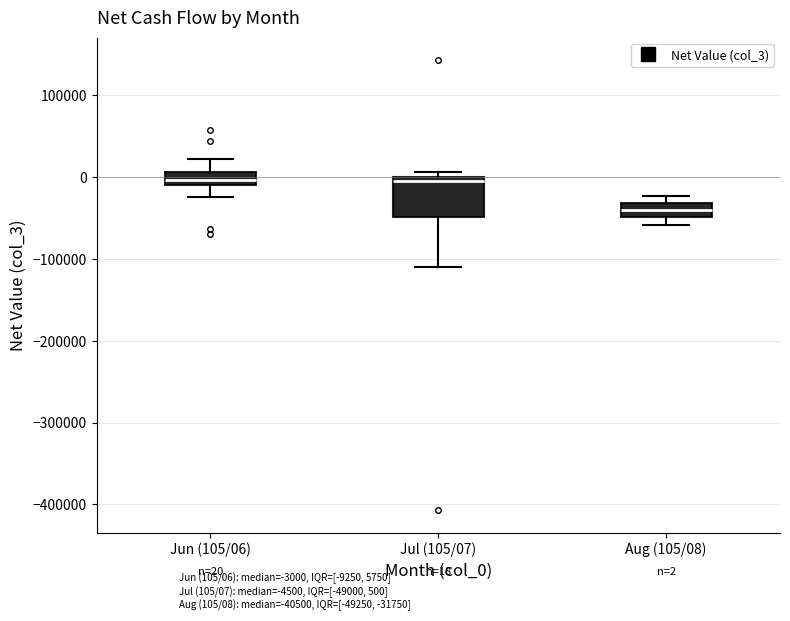

Comparing the boxes themselves (not the whiskers), which one is the tallest?

Jul (105/07)